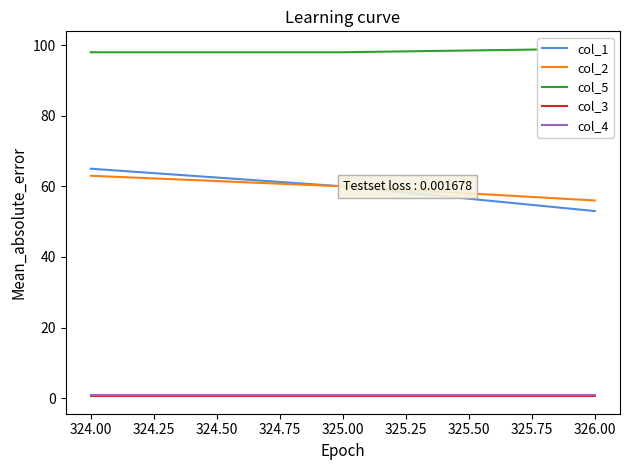

The col_2 series shows 56.0 at 326.00. True or false?

True